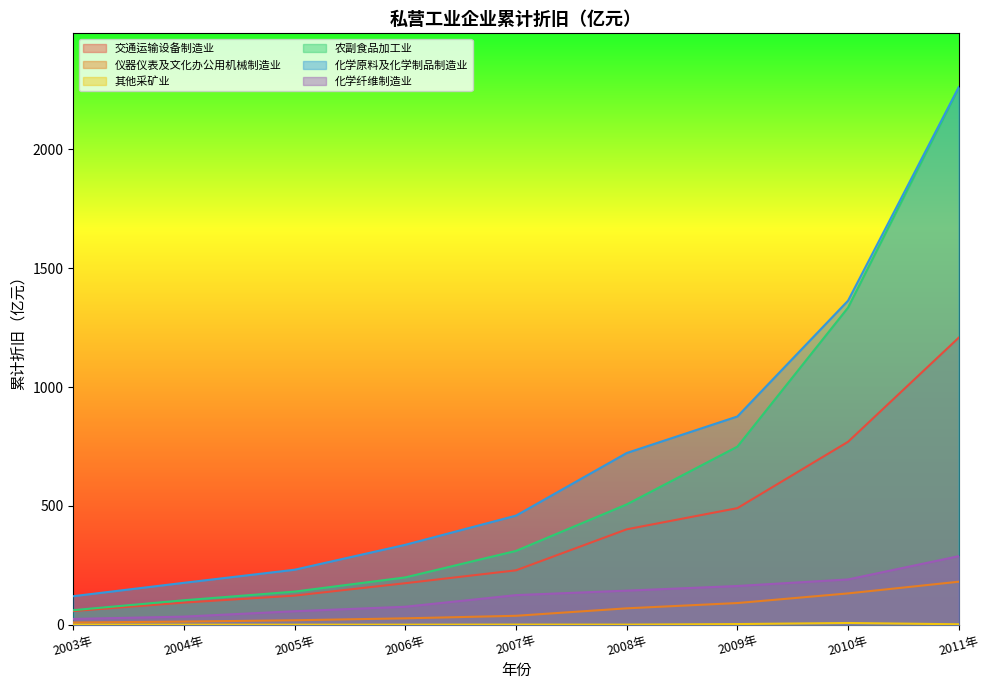

Reading left to right, what are all the values shown in this chart?

交通运输设备制造业: 2003年=57.4	2004年=92.9	2005年=122.4	2006年=174.6	2007年=228.7	2008年=401.3	2009年=490.5	2010年=769.8	2011年=1207.9
仪器仪表及文化办公用机械制造业: 2003年=9.2	2004年=13.0	2005年=18.6	2006年=26.8	2007年=37.4	2008年=68.8	2009年=91.1	2010年=131.7	2011年=180.8
其他采矿业: 2003年=0.0	2004年=0.0	2005年=0.1	2006年=0.1	2007年=0.5	2008年=0.3	2009年=2.6	2010年=7.1	2011年=1.7
农副食品加工业: 2003年=61.1	2004年=102.8	2005年=139.2	2006年=199.0	2007年=310.5	2008年=506.2	2009年=749.4	2010年=1334.6	2011年=2258.7
化学原料及化学制品制造业: 2003年=120.0	2004年=176.2	2005年=231.3	2006年=336.2	2007年=459.0	2008年=722.5	2009年=876.2	2010年=1363.7	2011年=2262.5
化学纤维制造业: 2003年=24.1	2004年=34.0	2005年=56.6	2006年=75.5	2007年=124.4	2008年=143.3	2009年=162.8	2010年=190.4	2011年=288.4